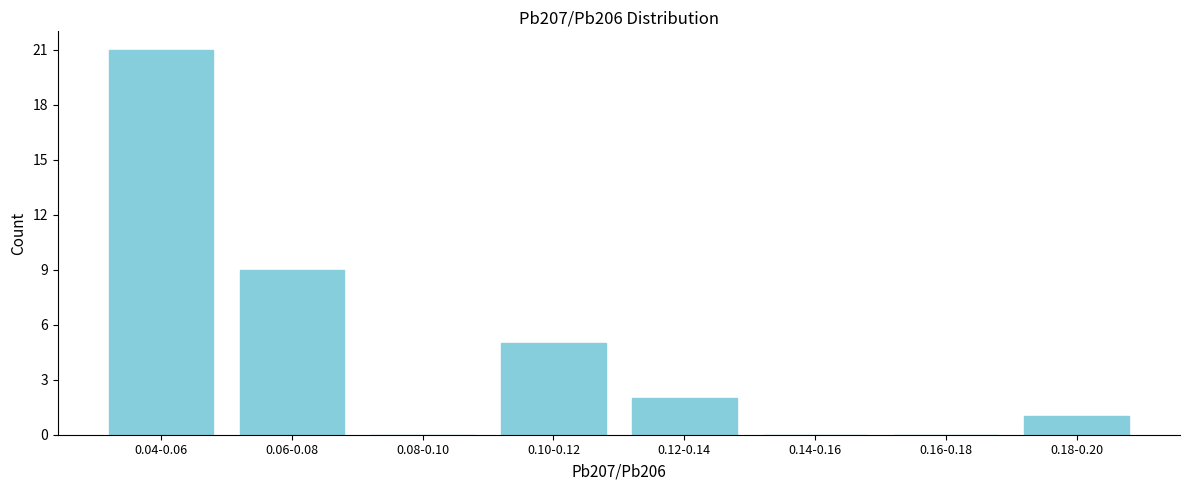

Reading right to left, extract all data points from this chart.

0.18-0.20=1	0.16-0.18=0	0.14-0.16=0	0.12-0.14=2	0.10-0.12=5	0.08-0.10=0	0.06-0.08=9	0.04-0.06=21